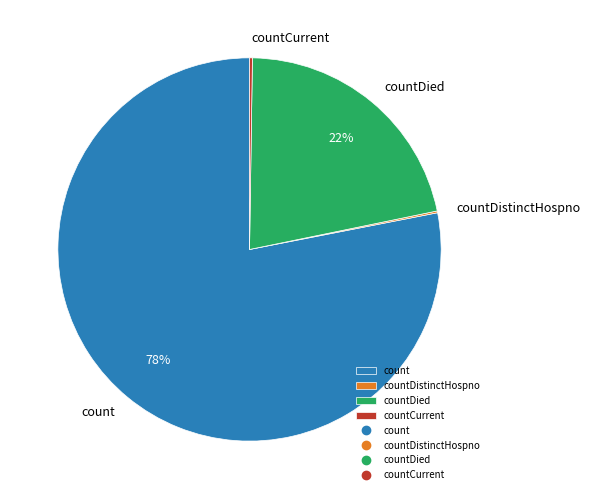

Which slice represents more than half of the pie?

count